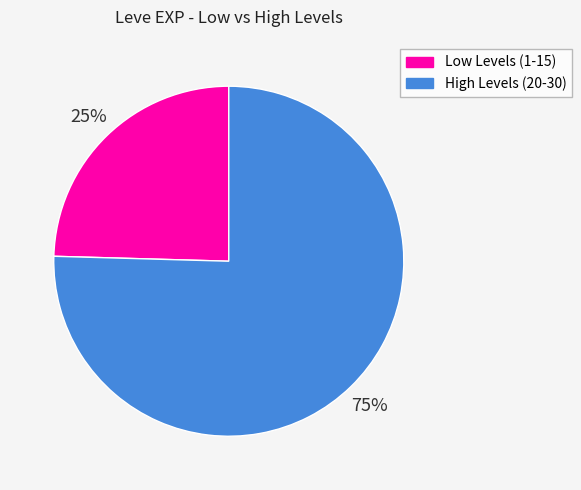

To the nearest percent, what is the average slice percentage?

50%